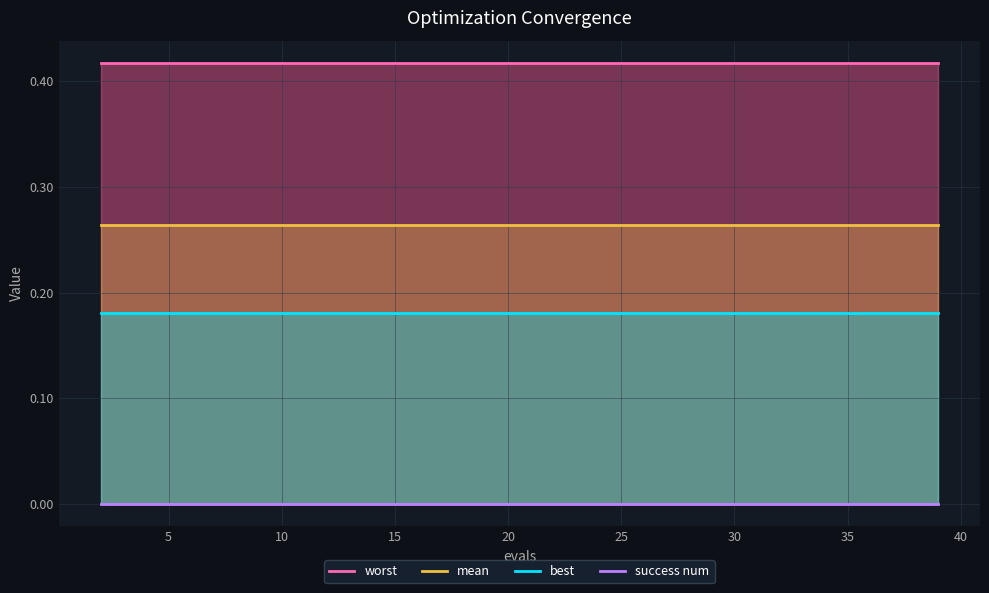

List the series in order of their overall mean, highest first.

worst, mean, best, success num